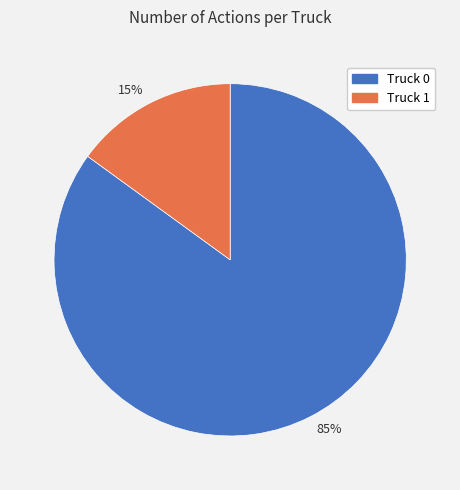

Which category accounts for the majority?

85%